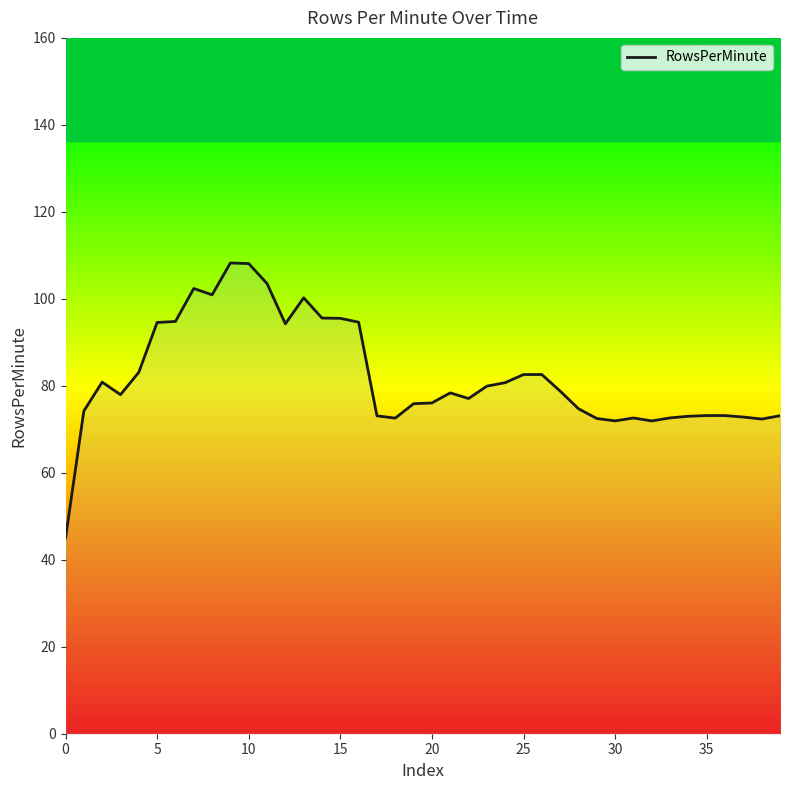

What is the minimum value shown in the chart?

45.0